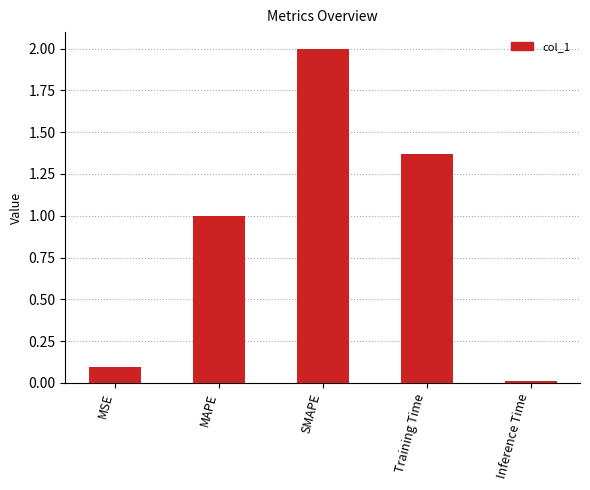

Read the value at MAPE.

1.0